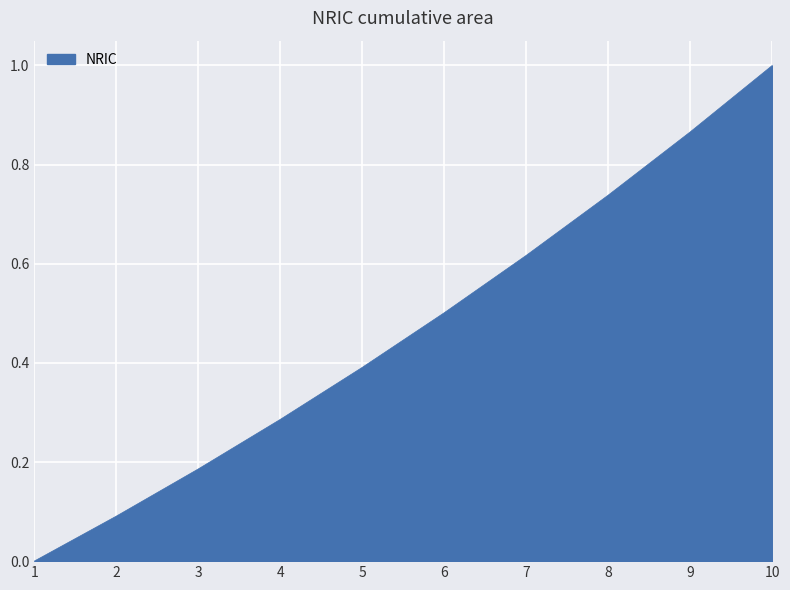

List the labels in order of value, smallest first.

1, 2, 3, 4, 5, 6, 7, 8, 9, 10